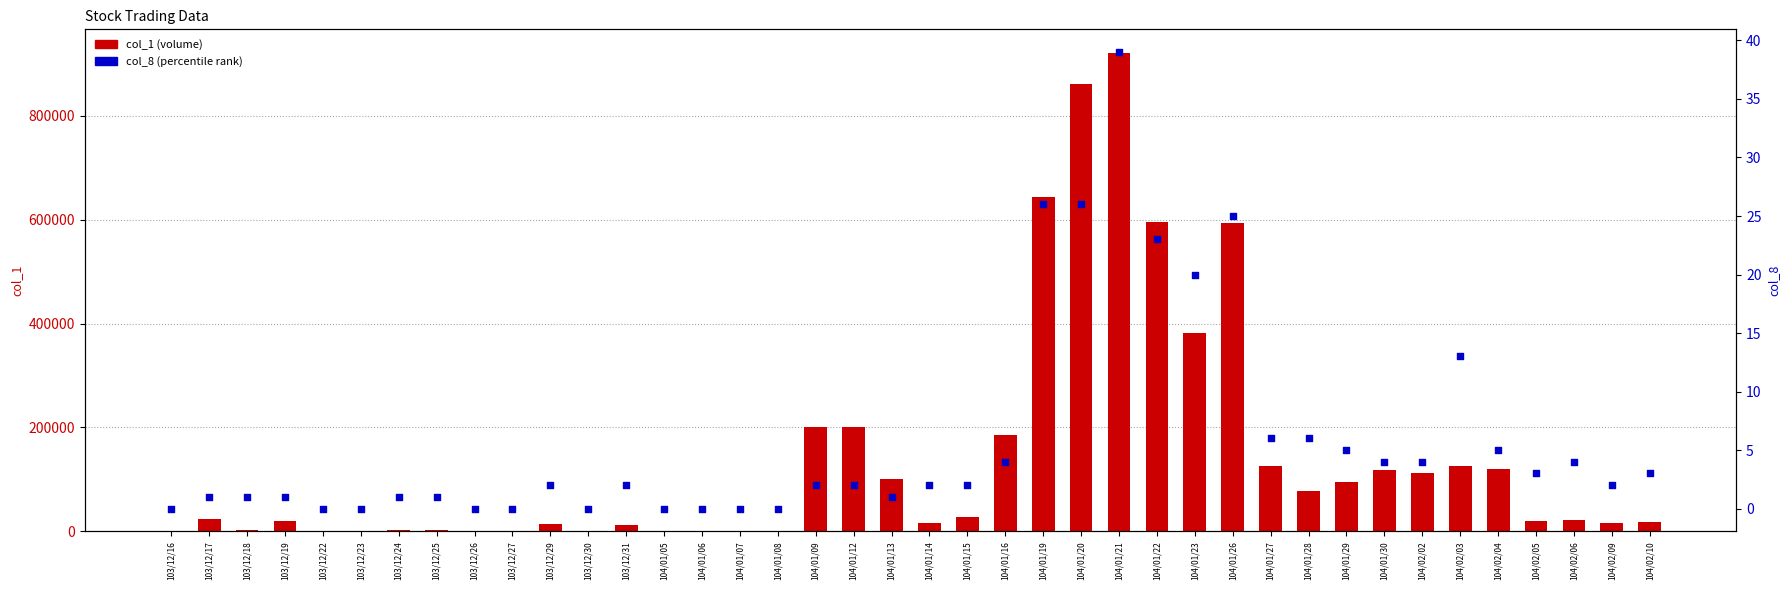

Which series reaches the minimum Y coordinate?

col_1 (volume)